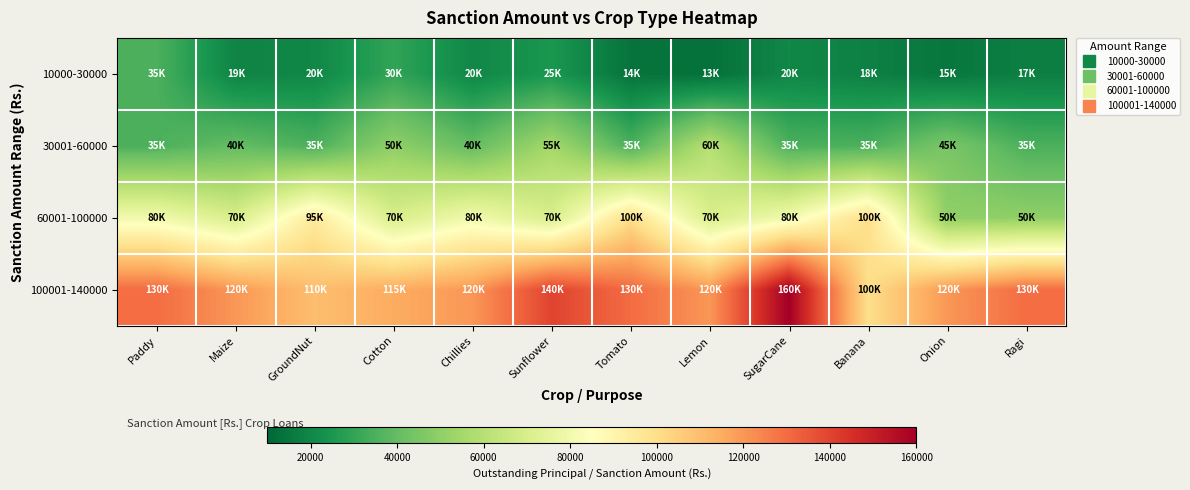

List the series in order of their peak value, highest first.

100001-140000, 60001-100000, 30001-60000, 10000-30000